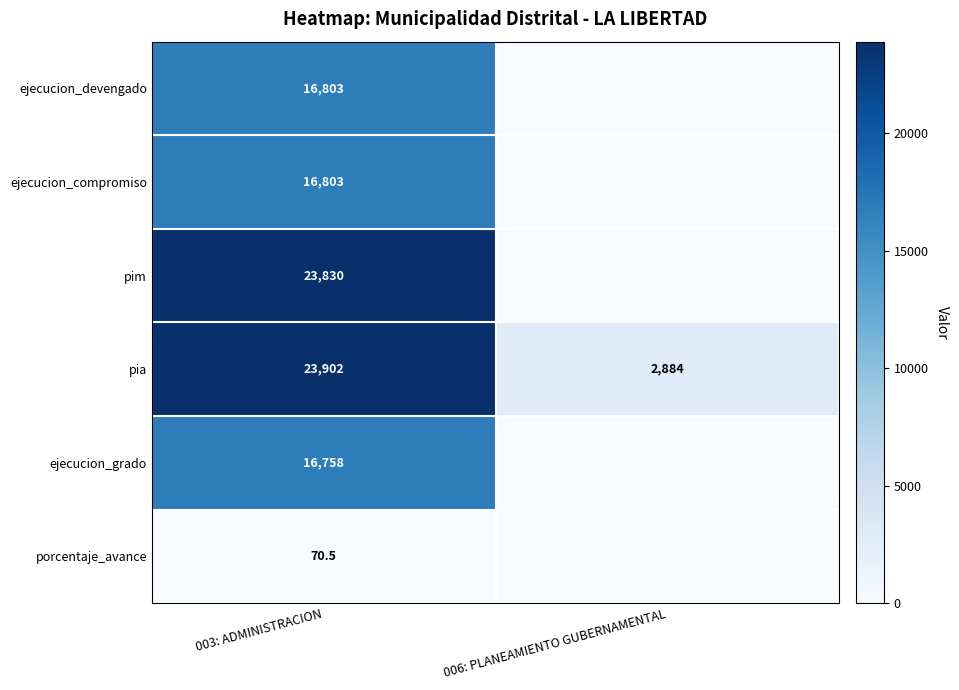

Is it true that ejecucion_grado equals 16758.0 at 003: ADMINISTRACION?

True